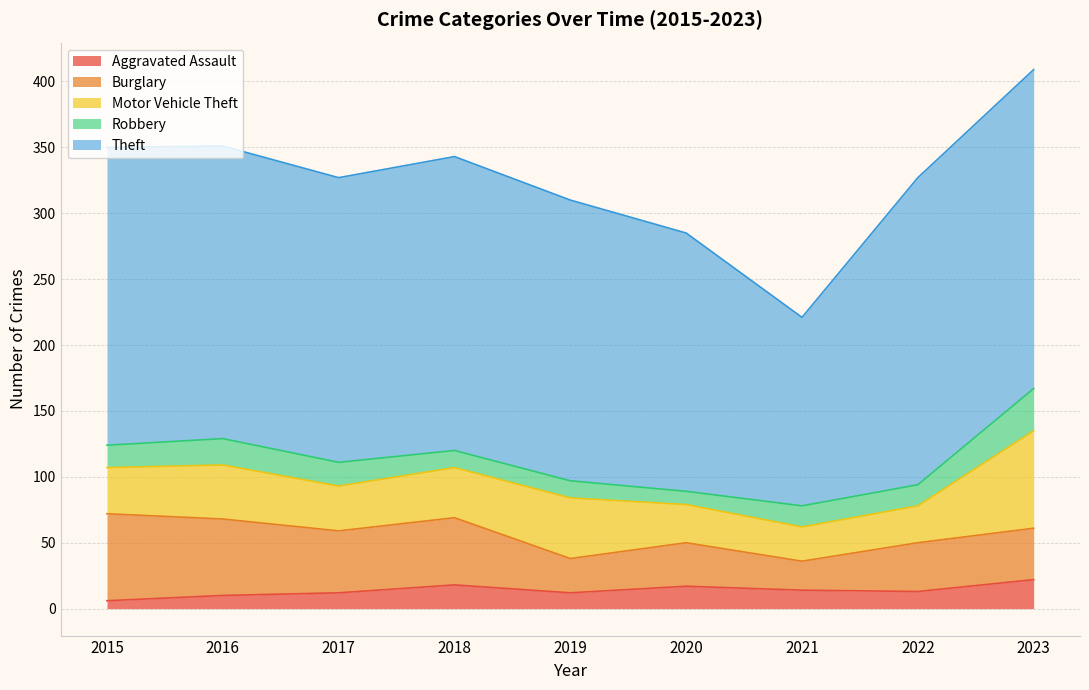

True or false: Theft has more than 2 interior local peaks.

False